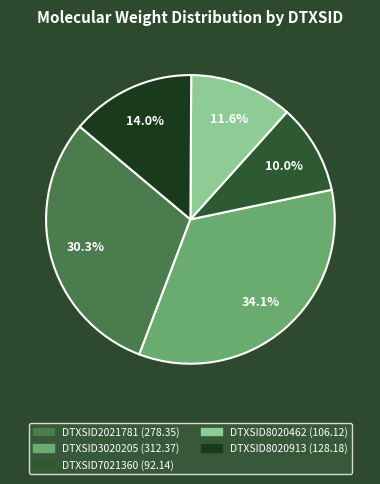

Does DTXSID7021360 account for over 50% of the chart?

No